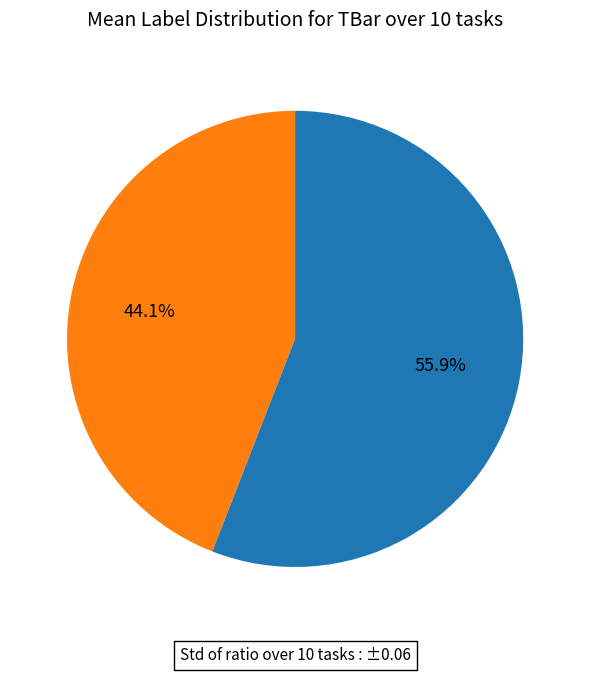

Is there any slice that represents more than half of the pie?

Yes